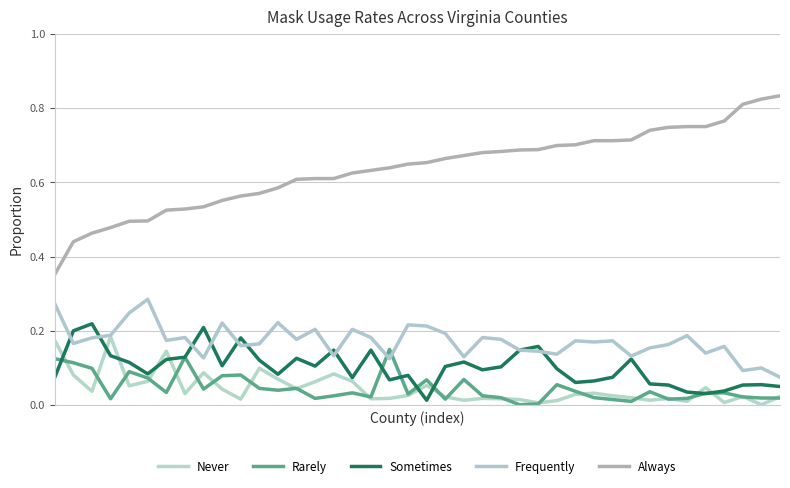

Does the chart display data point markers on the line(s)?

No